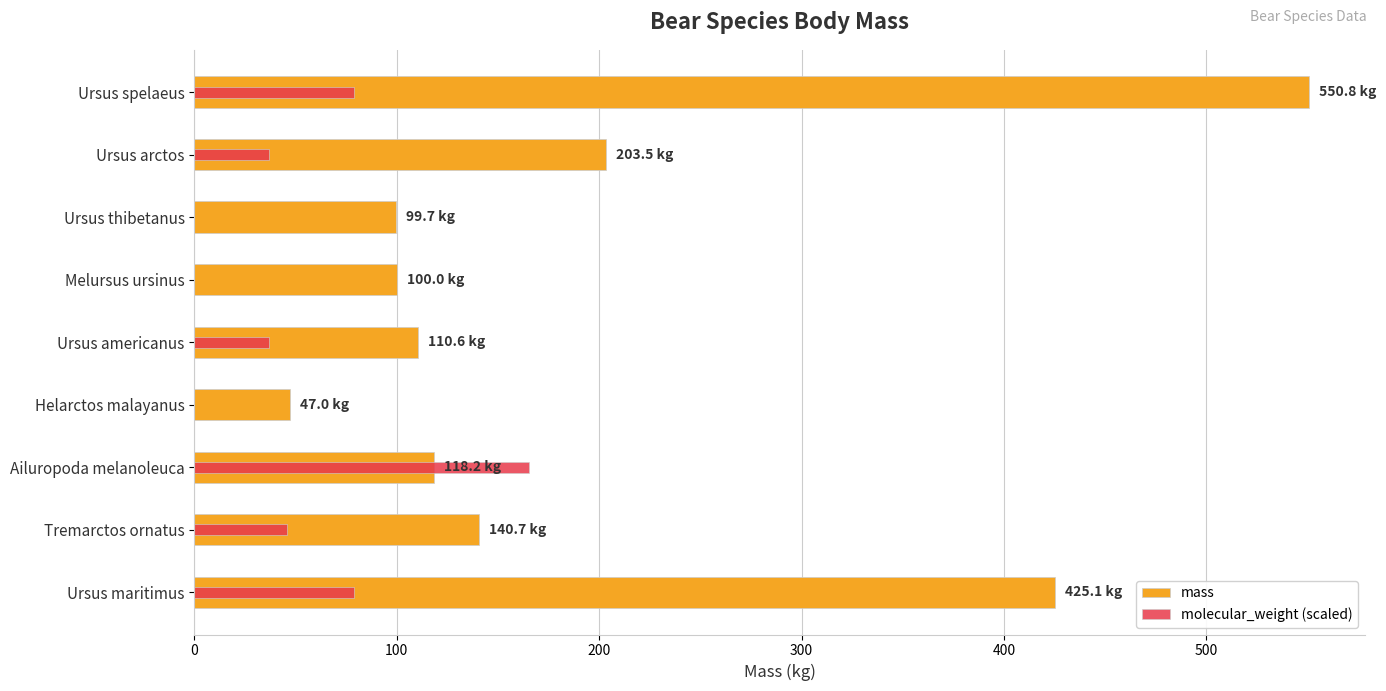

Reading right to left, extract all data points from this chart.

mass: 425.1	140.7	118.2	47.0	110.6	100.0	99.7	203.5	550.8
molecular_weight (scaled): 78.9	45.6	165.2	0.0	37.0	0.0	0.0	37.0	78.9